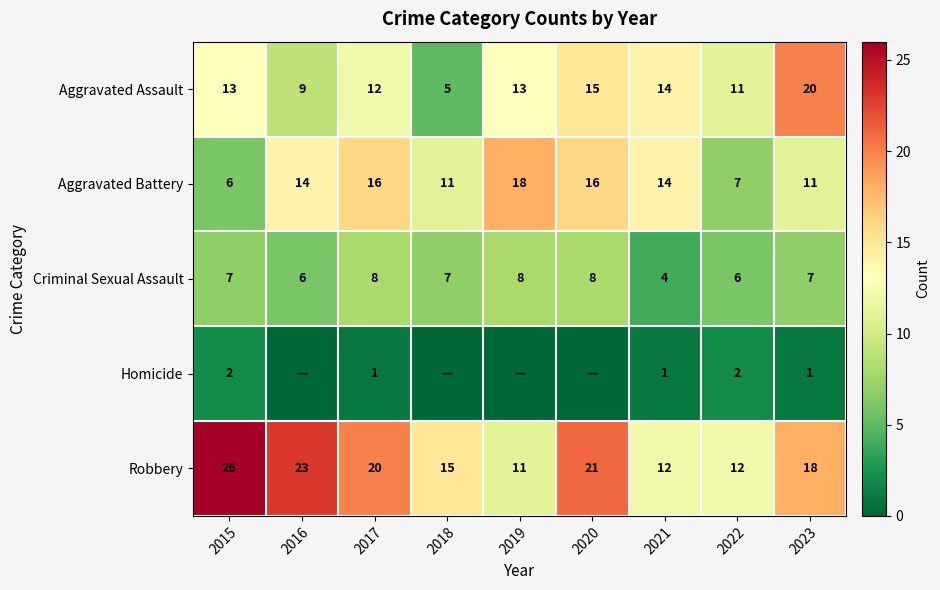

Which category has the highest value in the Aggravated Assault series?

2023